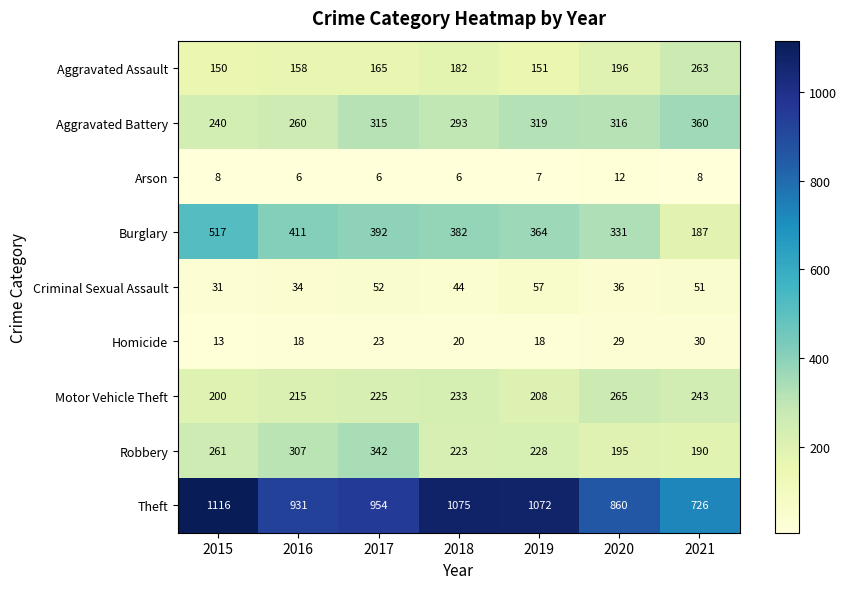

What is the maximum value shown in the chart?

1116